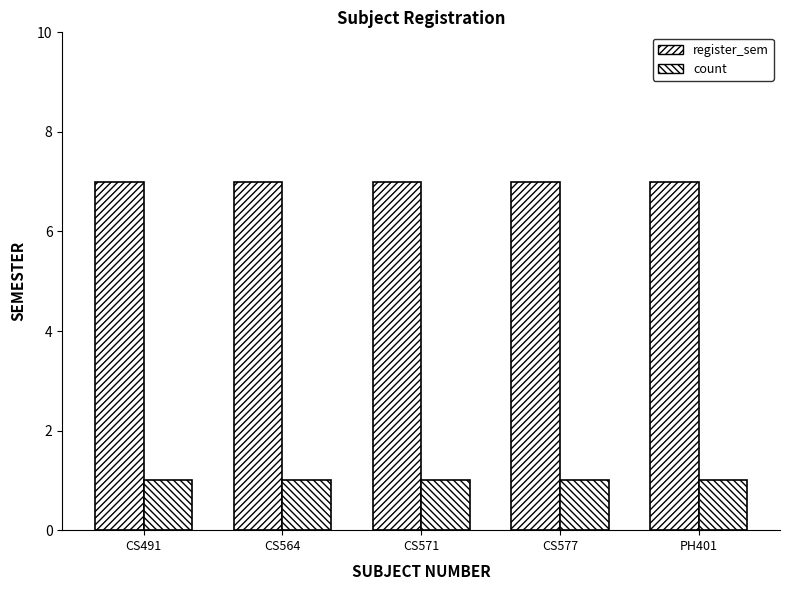

What is the difference between the highest and lowest values at CS571?

6